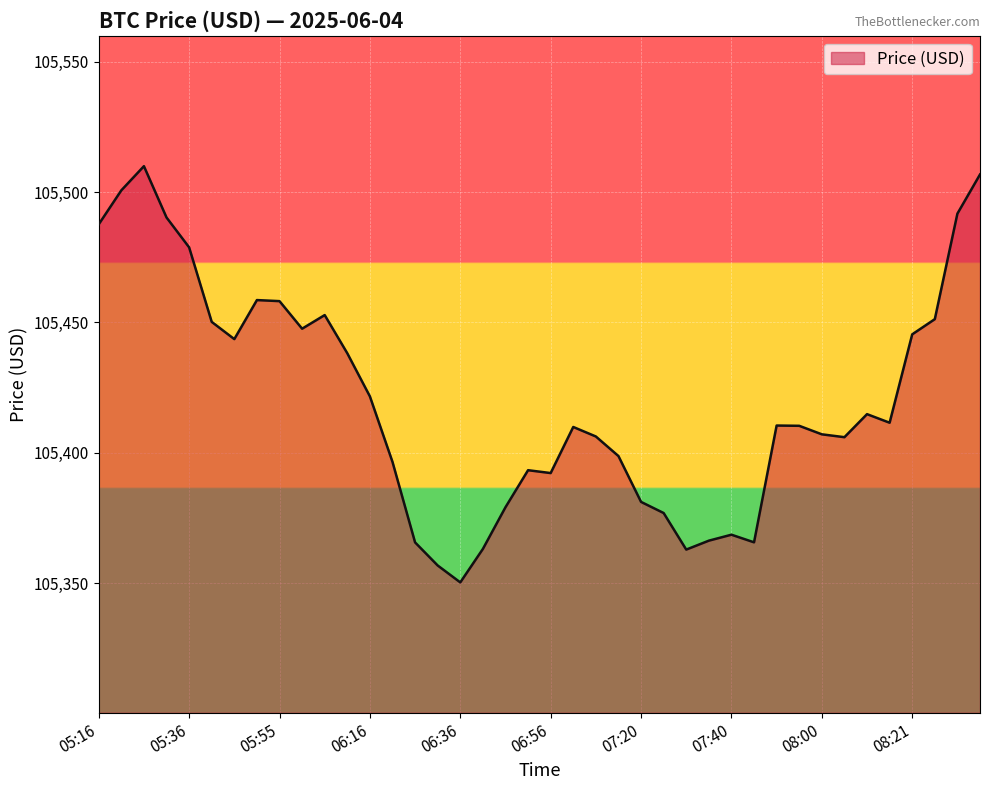

What is the difference between the maximum and minimum values?

159.6